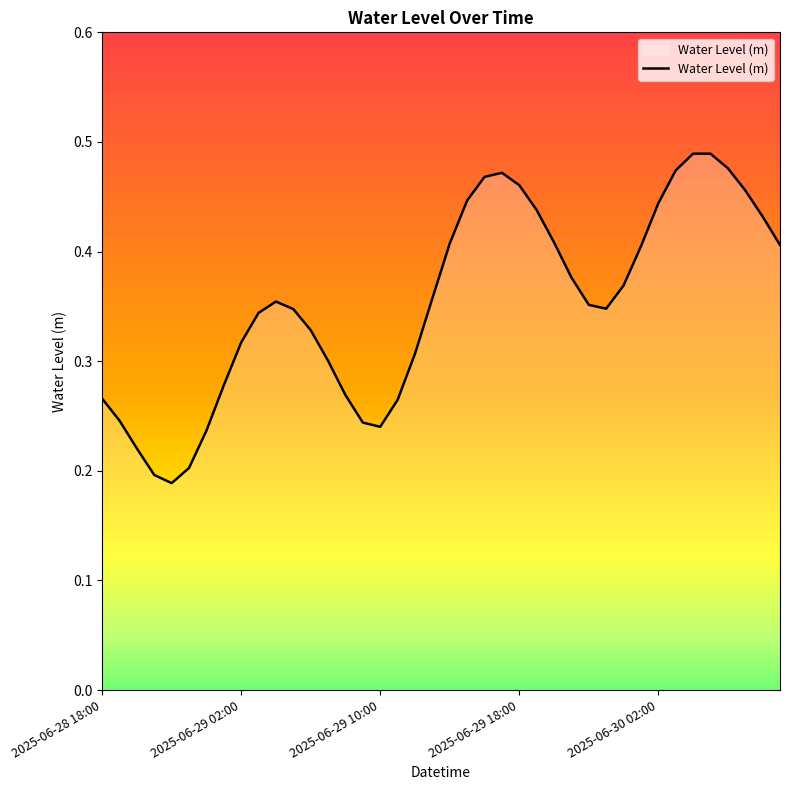

Rank the categories by value from highest to lowest.

2025-06-30 04:00, 2025-06-30 05:00, 2025-06-30 06:00, 2025-06-30 03:00, 2025-06-29 17:00, 2025-06-29 16:00, 2025-06-29 18:00, 2025-06-30 07:00, 2025-06-29 15:00, 2025-06-30 02:00, 2025-06-29 19:00, 2025-06-30 08:00, 2025-06-29 20:00, 2025-06-29 14:00, 2025-06-30 09:00, 2025-06-30 01:00, 2025-06-29 21:00, 2025-06-30 00:00, 2025-06-29 13:00, 2025-06-29 04:00, 2025-06-29 22:00, 2025-06-29 23:00, 2025-06-29 05:00, 2025-06-29 03:00, 2025-06-29 06:00, 2025-06-29 02:00, 2025-06-29 12:00, 2025-06-29 07:00, 2025-06-29 01:00, 2025-06-29 08:00, 2025-06-28 18:00, 2025-06-29 11:00, 2025-06-28 19:00, 2025-06-29 09:00, 2025-06-29 10:00, 2025-06-29 00:00, 2025-06-28 20:00, 2025-06-28 23:00, 2025-06-28 21:00, 2025-06-28 22:00